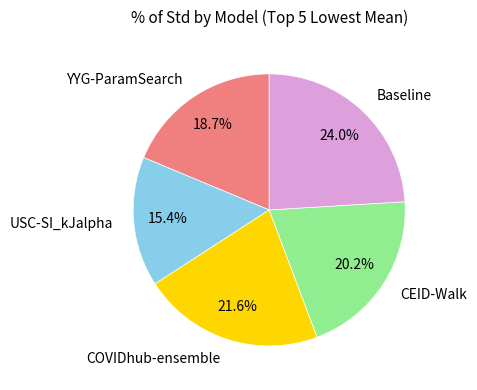

How many segments does this pie chart have?

5